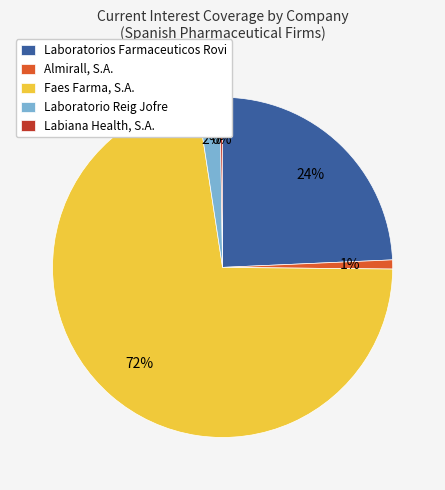

True or false: Laboratorio Reig Jofre accounts for 2% of the total.

True